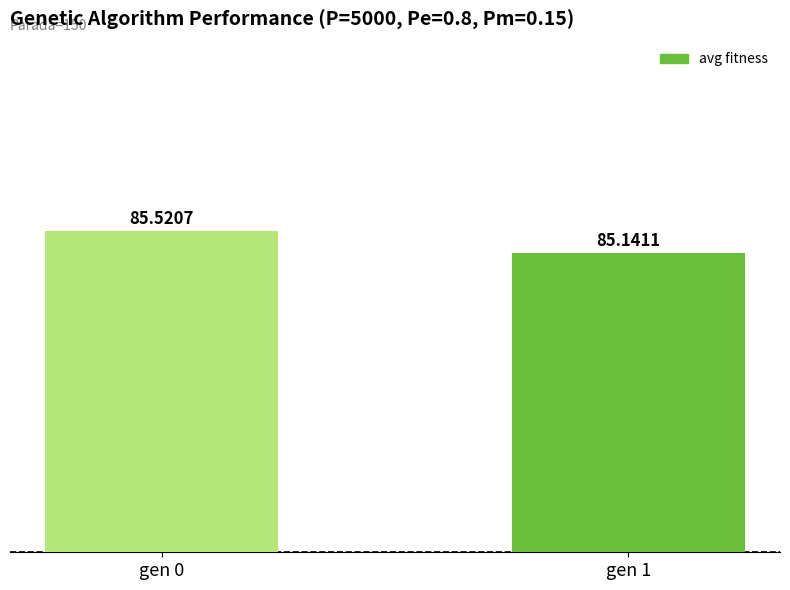

Reading left to right, transcribe all the data shown in this chart.

gen 0=85.5	gen 1=85.1